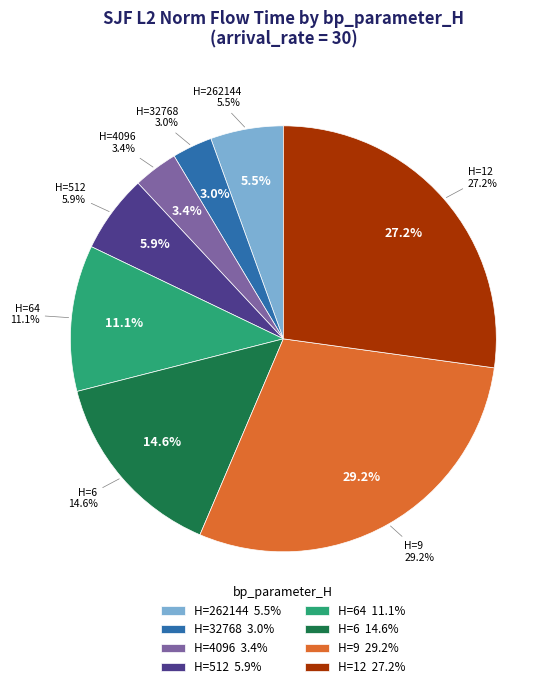

True or false: 512 accounts for 6% of the total.

True